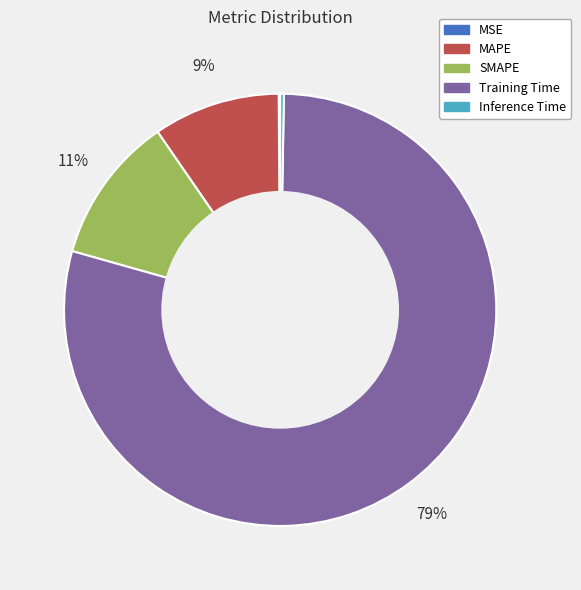

Is it true that SMAPE is 11% of the pie?

True